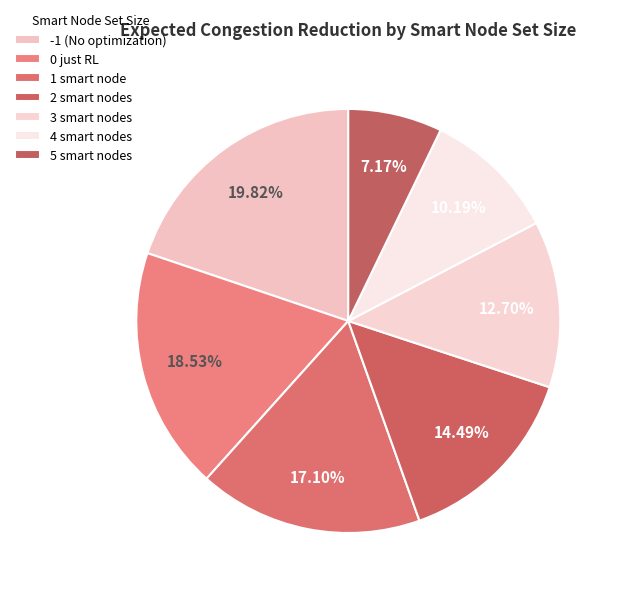

Which slice is the largest?

-1 (No optimization)